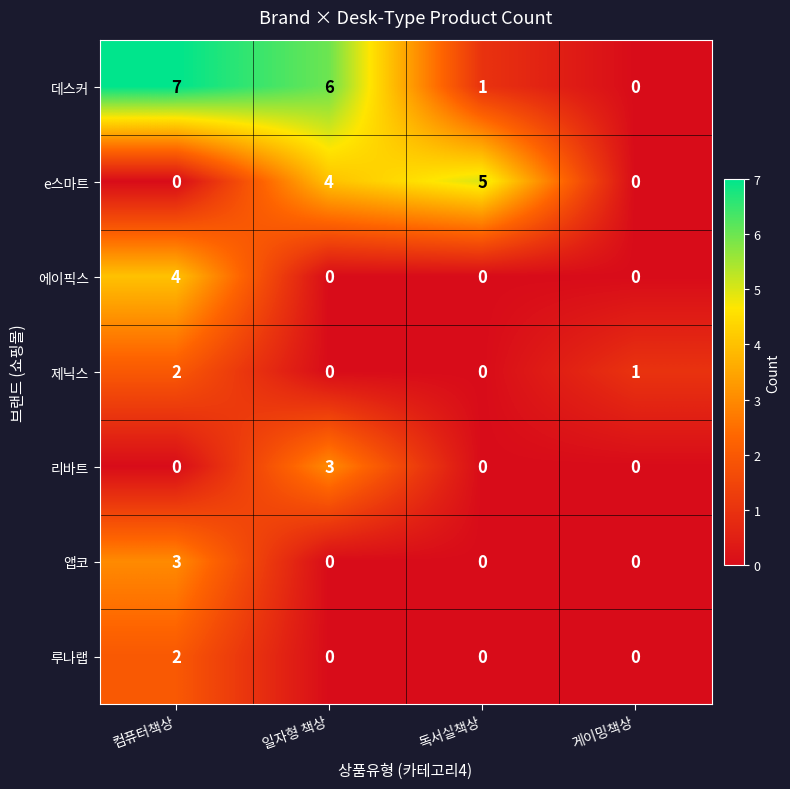

What is the total value across all series at 독서실책상?

6